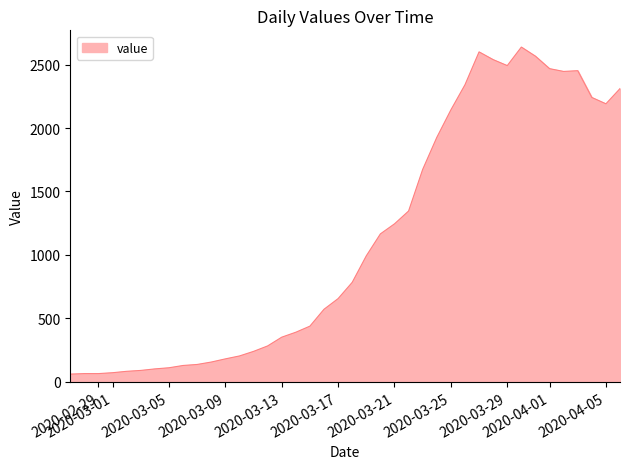

What is the smallest value displayed?

61